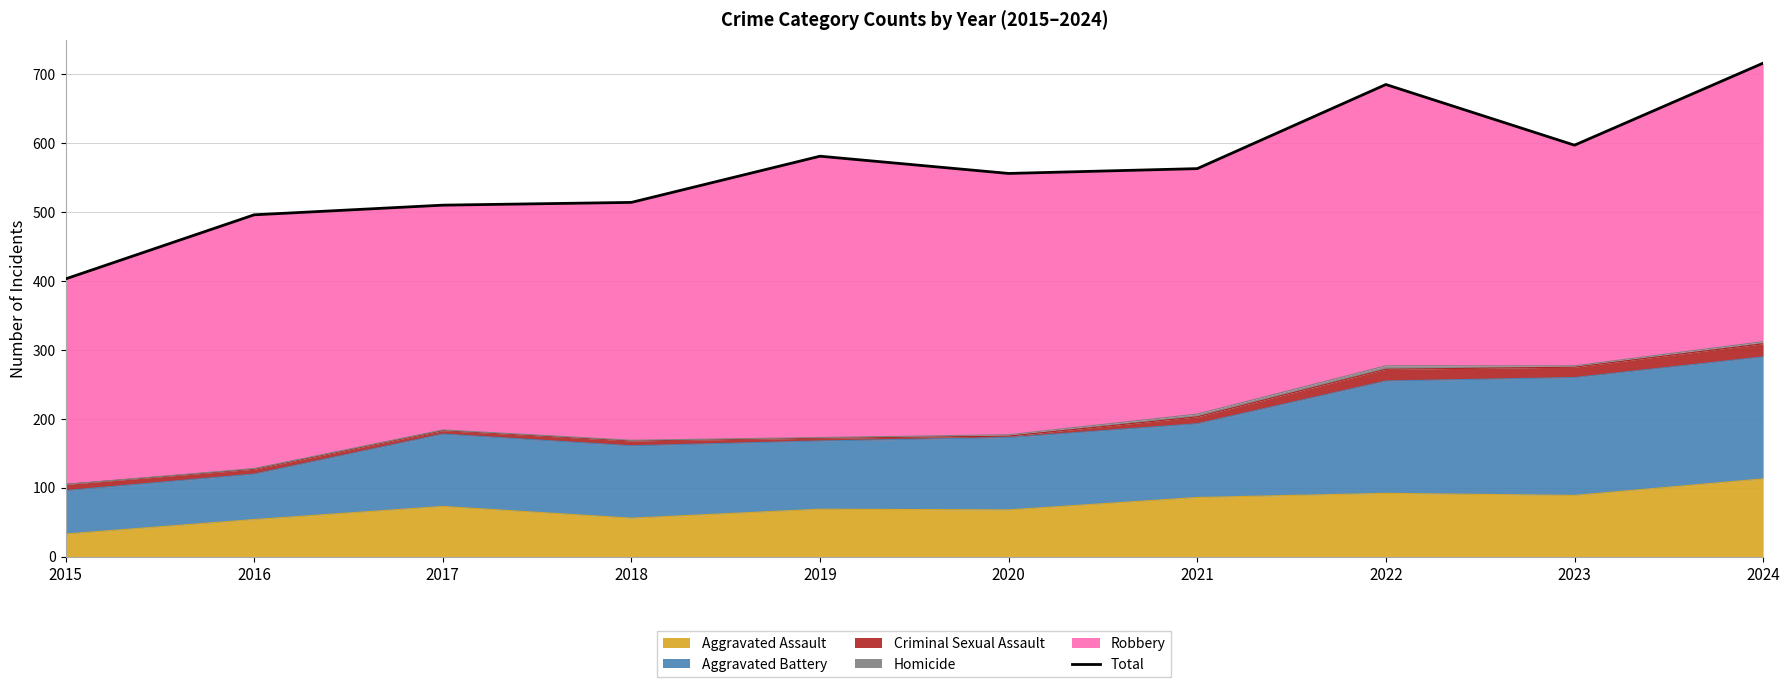

Reading left to right, what are all the values shown in this chart?

403	496	510	514	581	556	563	685	597	716